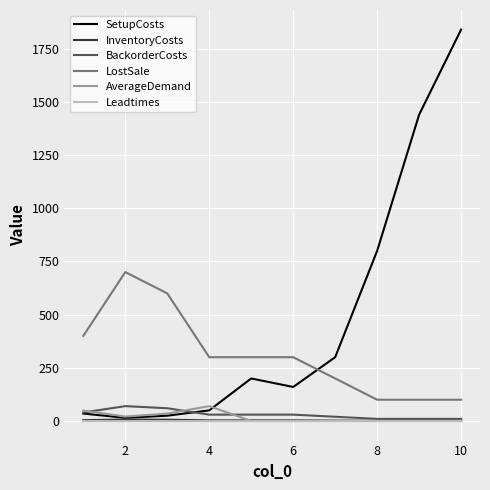

Which series has the largest range (max minus min)?

SetupCosts